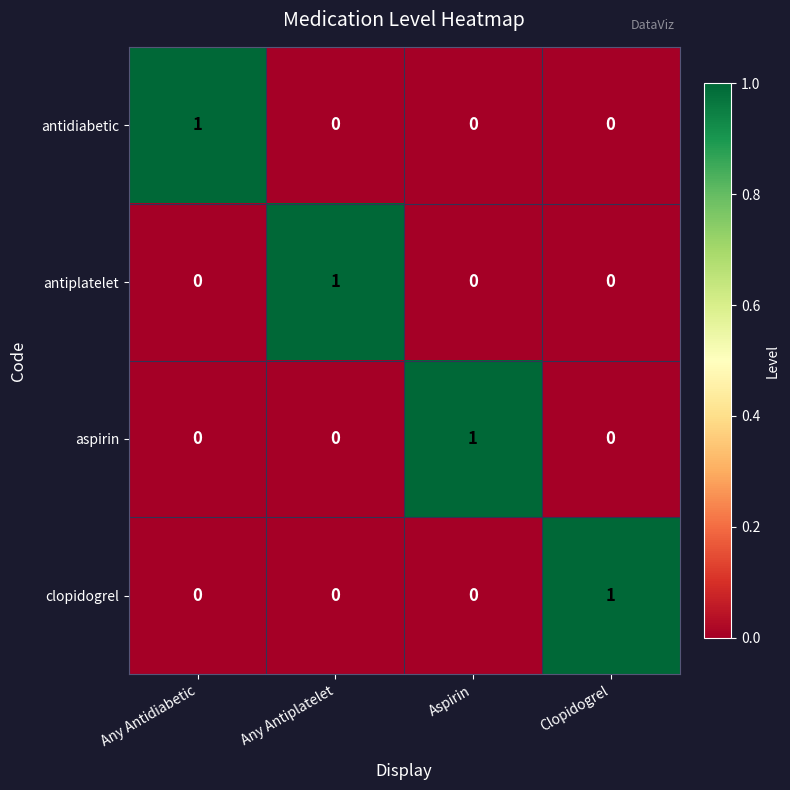

Reading left to right, transcribe all the data shown in this chart.

antidiabetic: Any Antidiabetic=1	Any Antiplatelet=0	Aspirin=0	Clopidogrel=0
antiplatelet: Any Antidiabetic=0	Any Antiplatelet=1	Aspirin=0	Clopidogrel=0
aspirin: Any Antidiabetic=0	Any Antiplatelet=0	Aspirin=1	Clopidogrel=0
clopidogrel: Any Antidiabetic=0	Any Antiplatelet=0	Aspirin=0	Clopidogrel=1